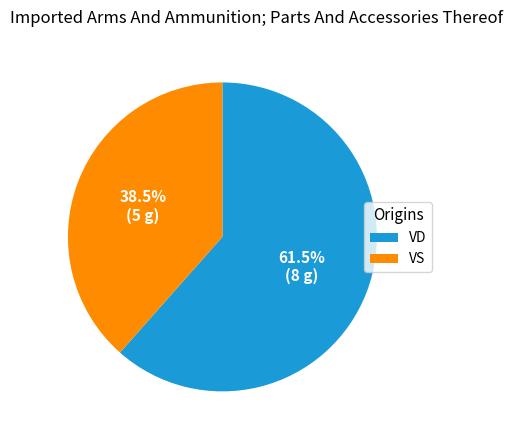

What is the total percentage of VS and VD?

100.0%